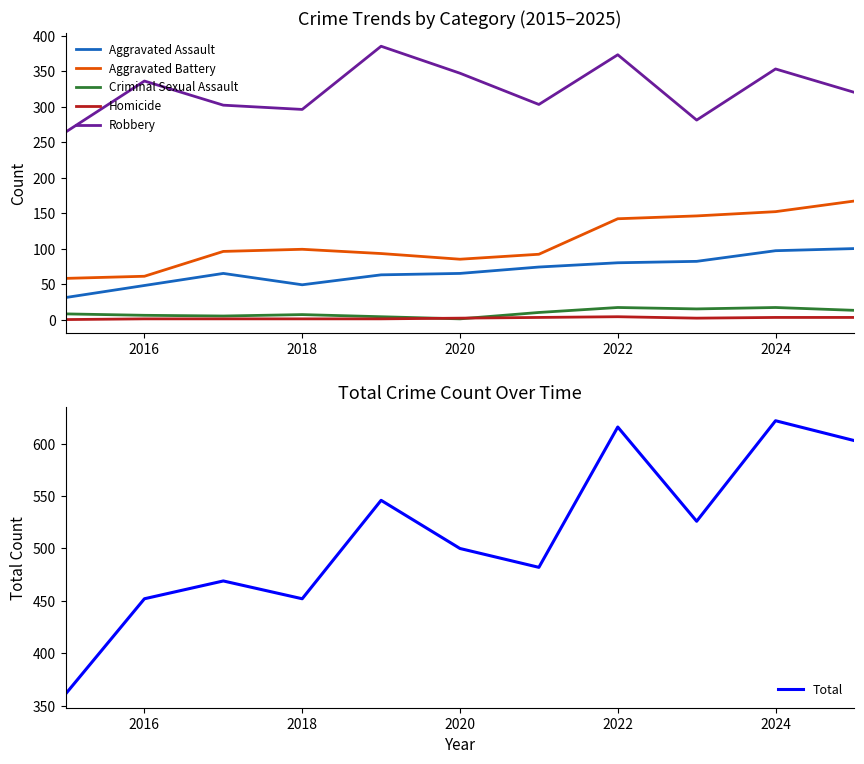

What value does the Total series have at 2018?

452